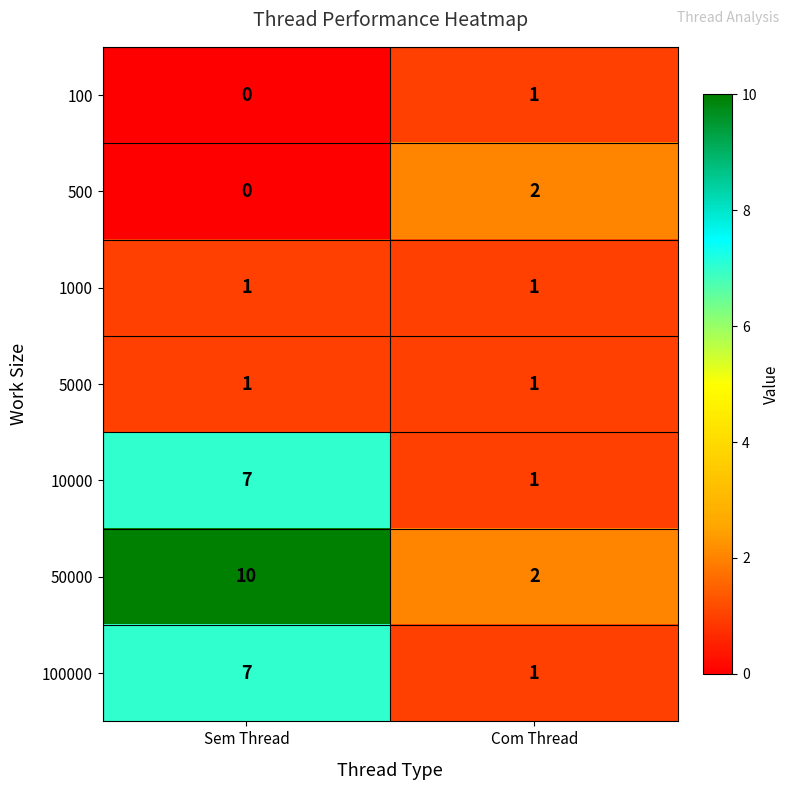

The value of 1000 at Sem Thread is 2. True or false?

False